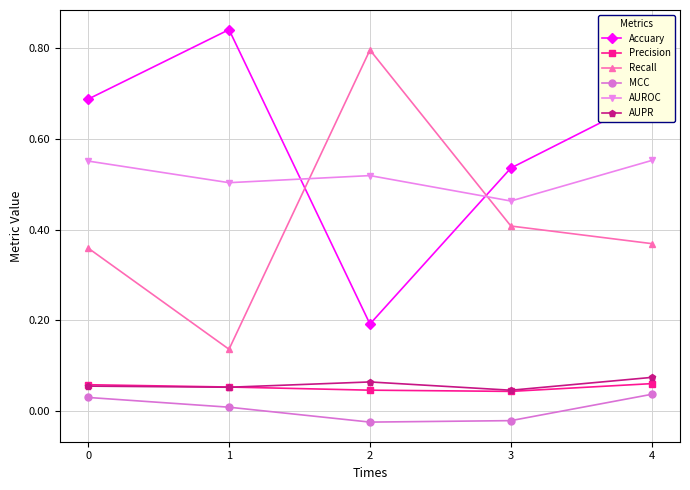

Is the value of AUROC at 1 greater than the value of Recall at 0?

Yes